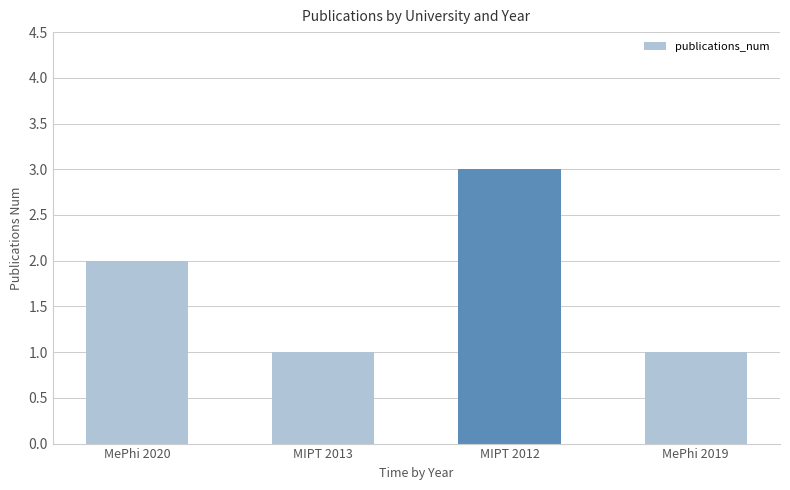

What is the difference between the maximum and minimum values?

2